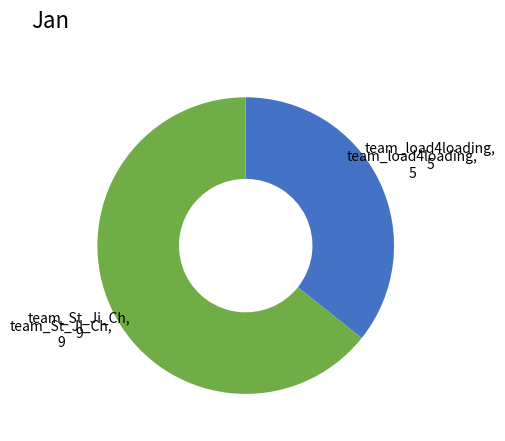

Is there any slice that represents more than half of the pie?

Yes